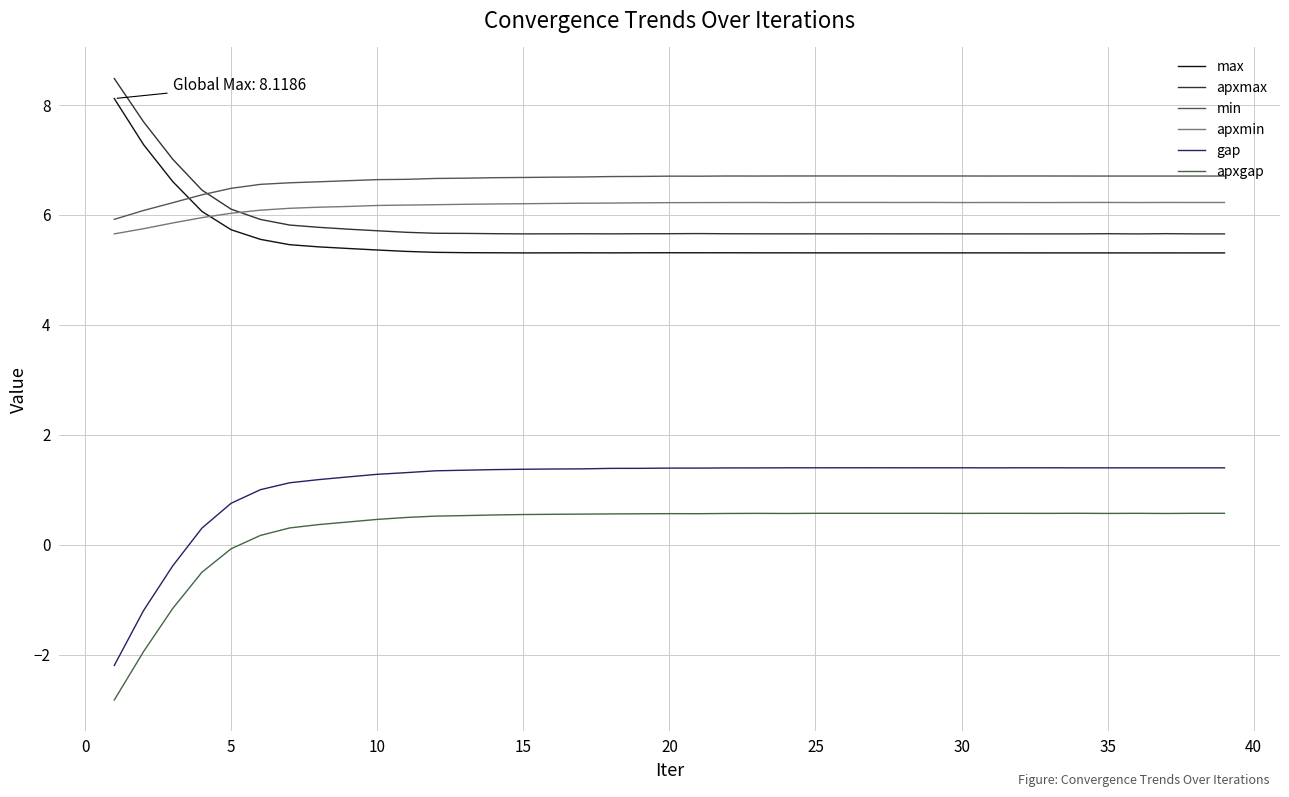

True or false: max and gap cross at least once.

False